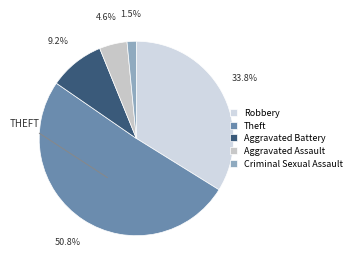

How many slices are in this pie chart?

5